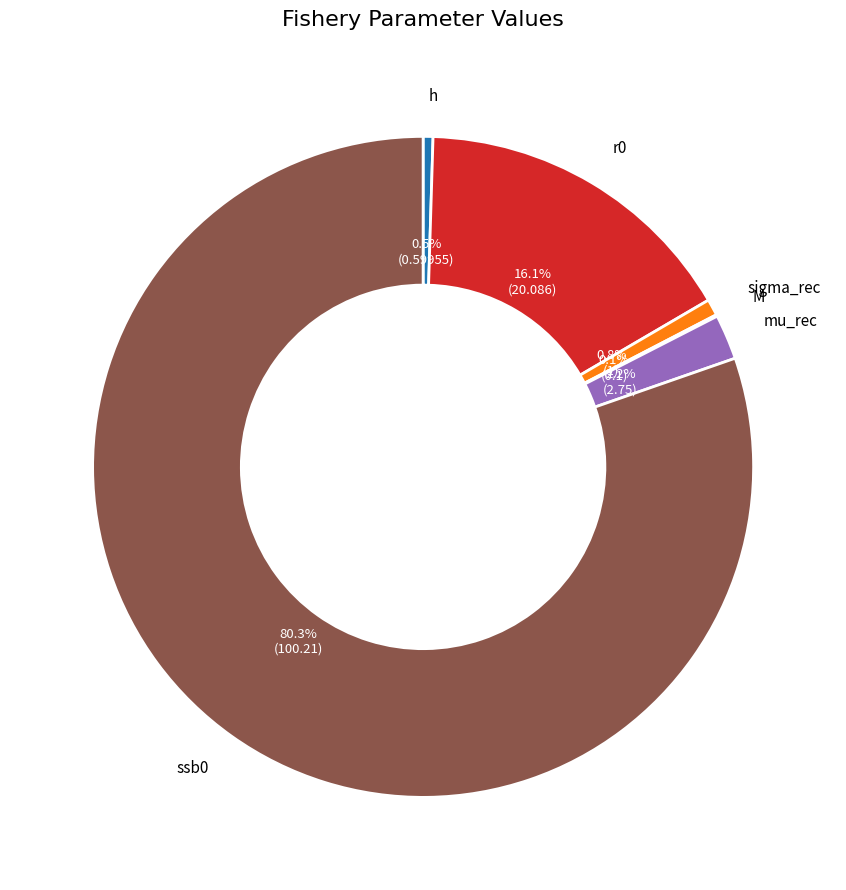

Is there a majority slice in this chart?

Yes